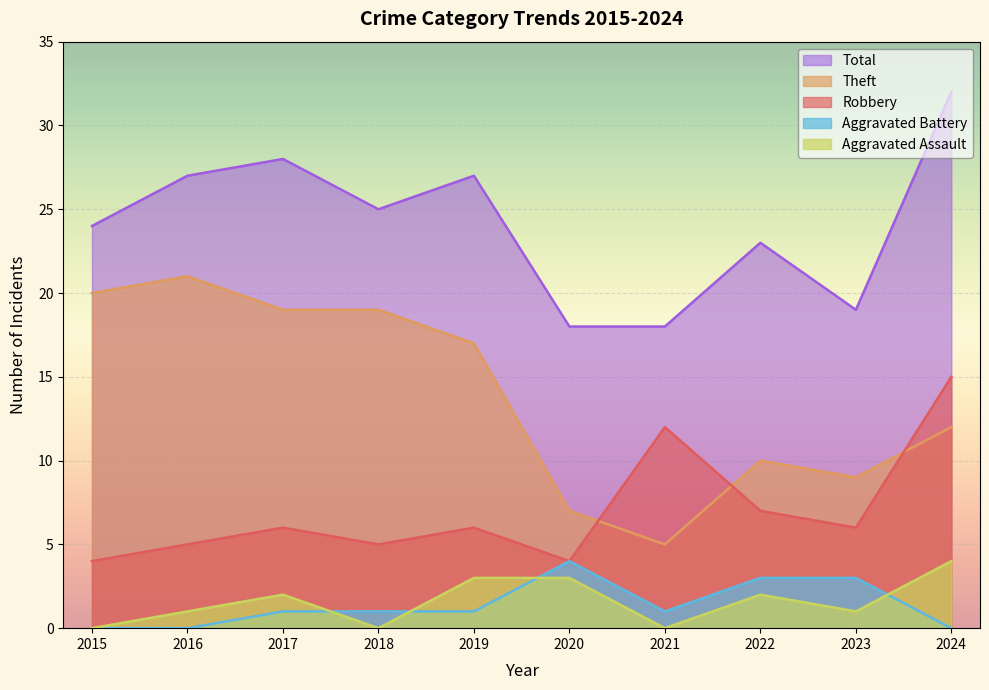

At which label does Robbery reach its minimum?

2015